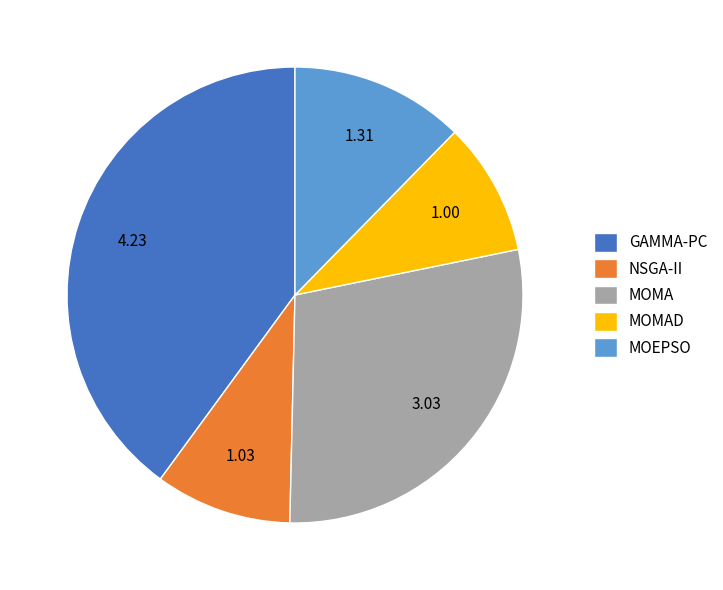

Count the number of slices in the pie.

5